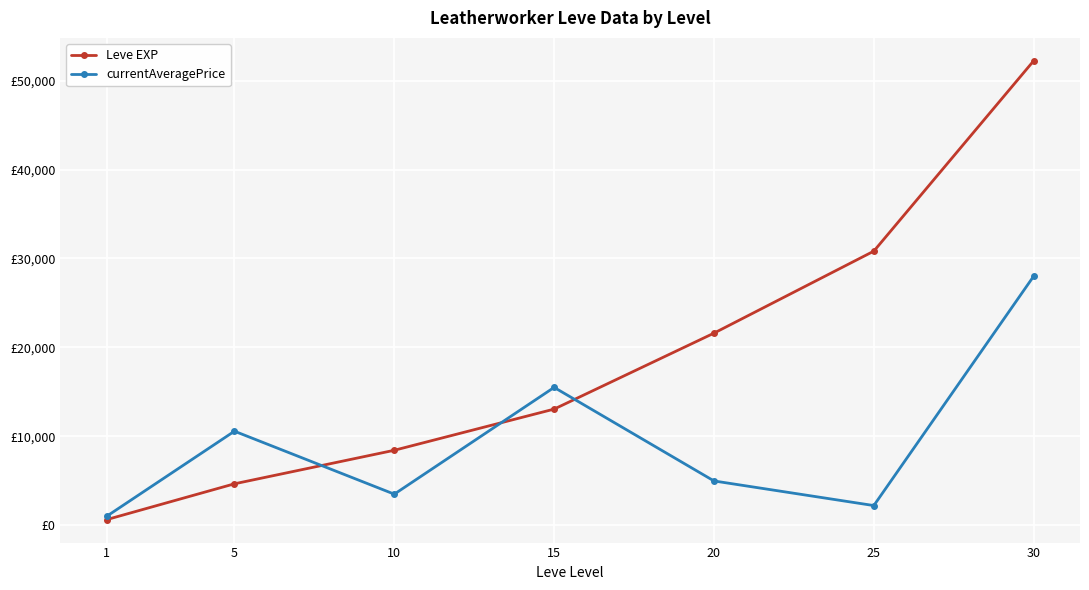

Reading left to right, list all the values displayed in this chart.

Leve EXP: 630.0	4660.0	8430.0	13060.0	21600.0	30820.0	52220.0
currentAveragePrice: 1002.0	10574.9	3495.0	15500.0	4980.9	2213.0	28000.0